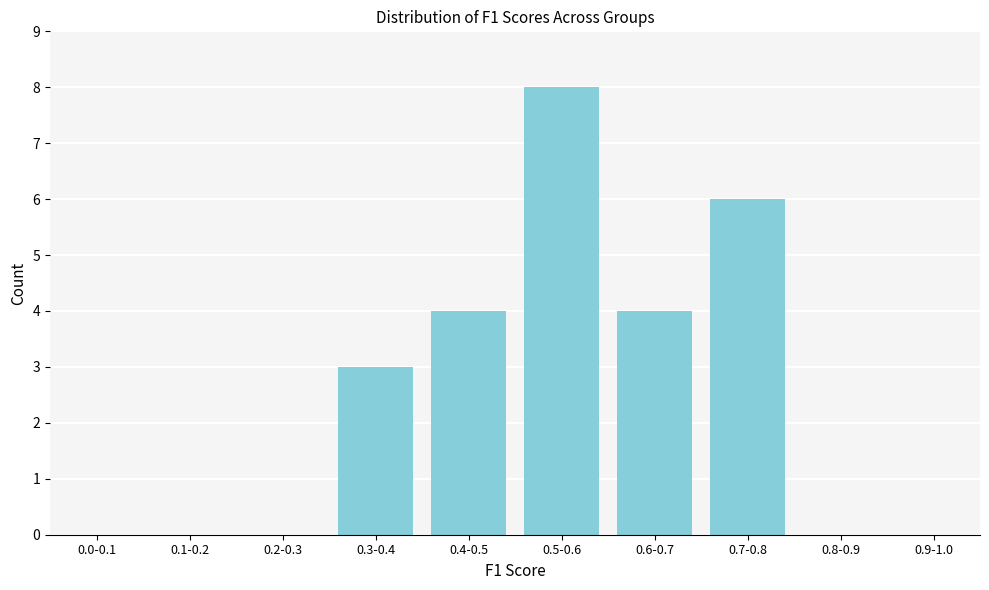

Reading left to right, transcribe all the data shown in this chart.

0.0-0.1=0	0.1-0.2=0	0.2-0.3=0	0.3-0.4=3	0.4-0.5=4	0.5-0.6=8	0.6-0.7=4	0.7-0.8=6	0.8-0.9=0	0.9-1.0=0